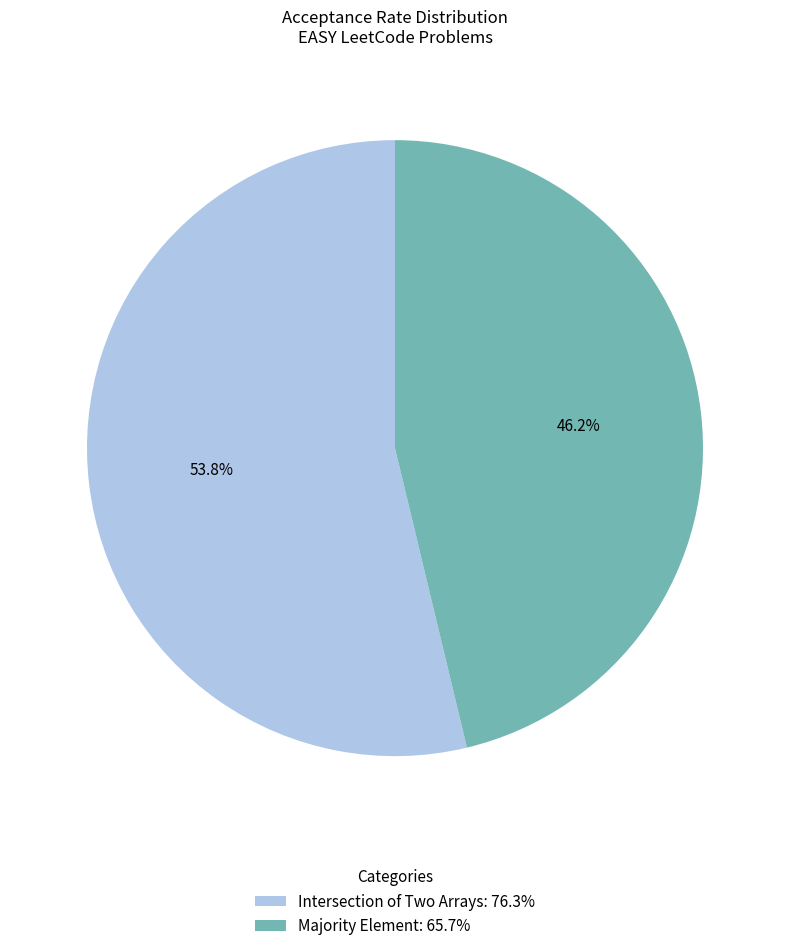

Rank the categories by value from highest to lowest.

Intersection of Two Arrays, Majority Element